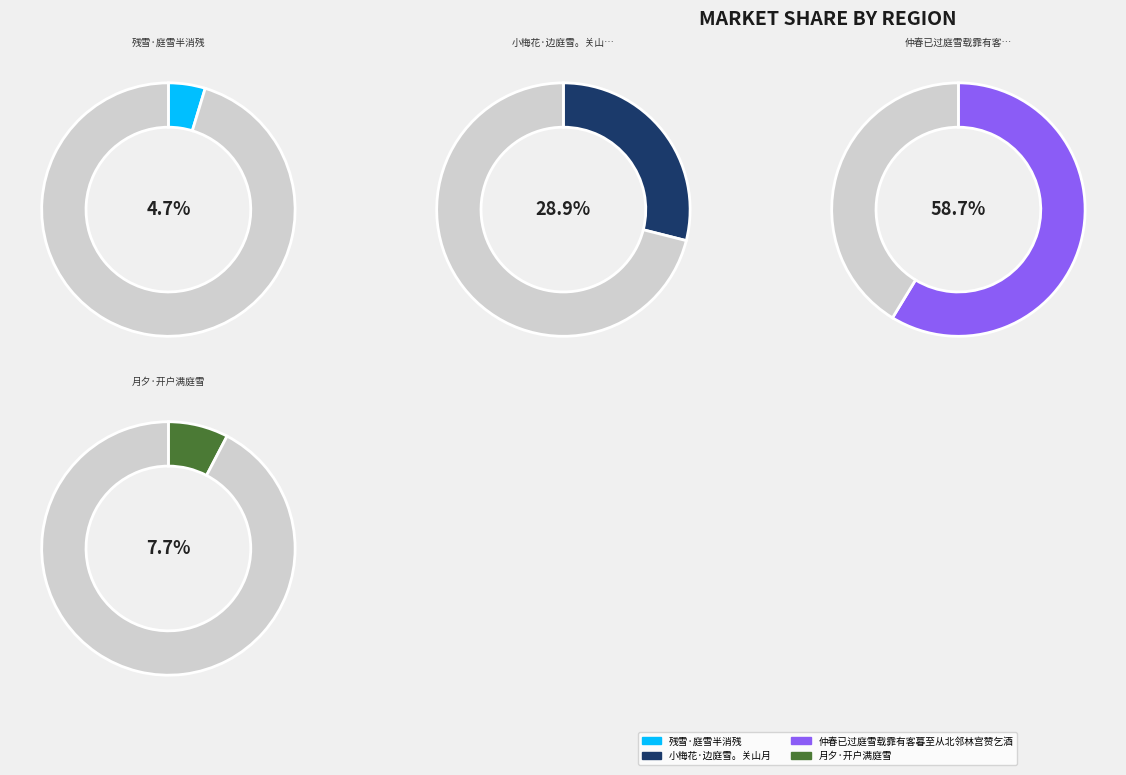

True or false: 残雪·庭雪半消残 accounts for 1% of the total.

False